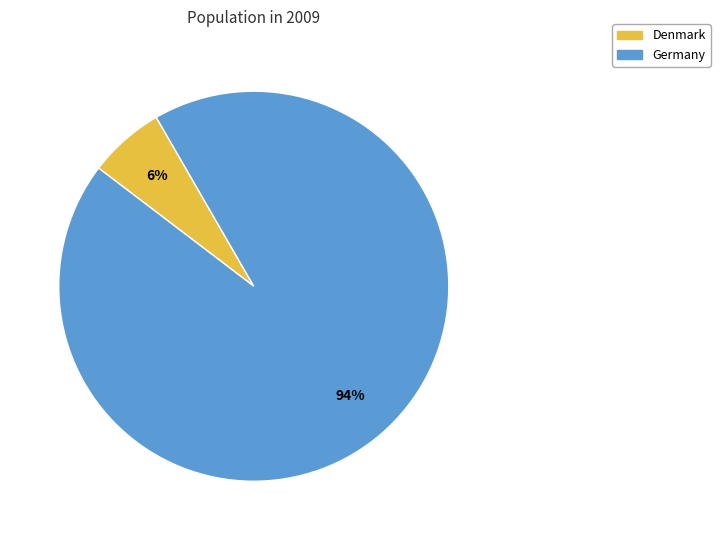

Which slice is the smallest?

Denmark